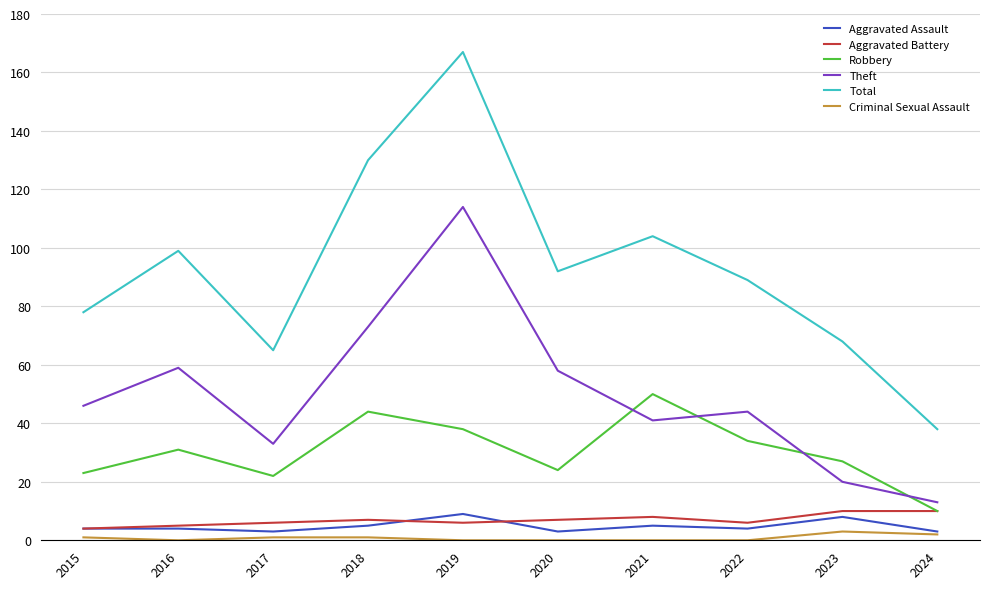

At 2020, list the series in order from smallest to largest.

Criminal Sexual Assault, Aggravated Assault, Aggravated Battery, Robbery, Theft, Total